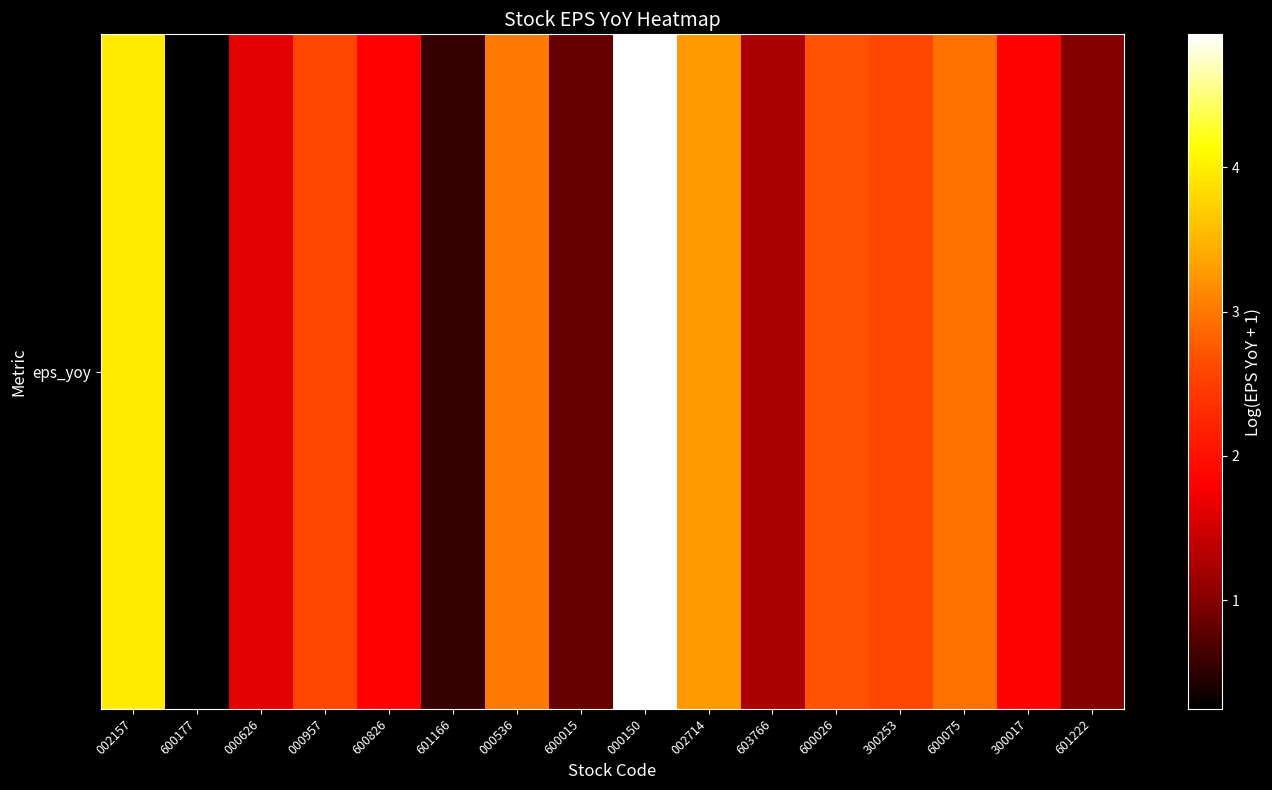

How many values exceed 2?

8